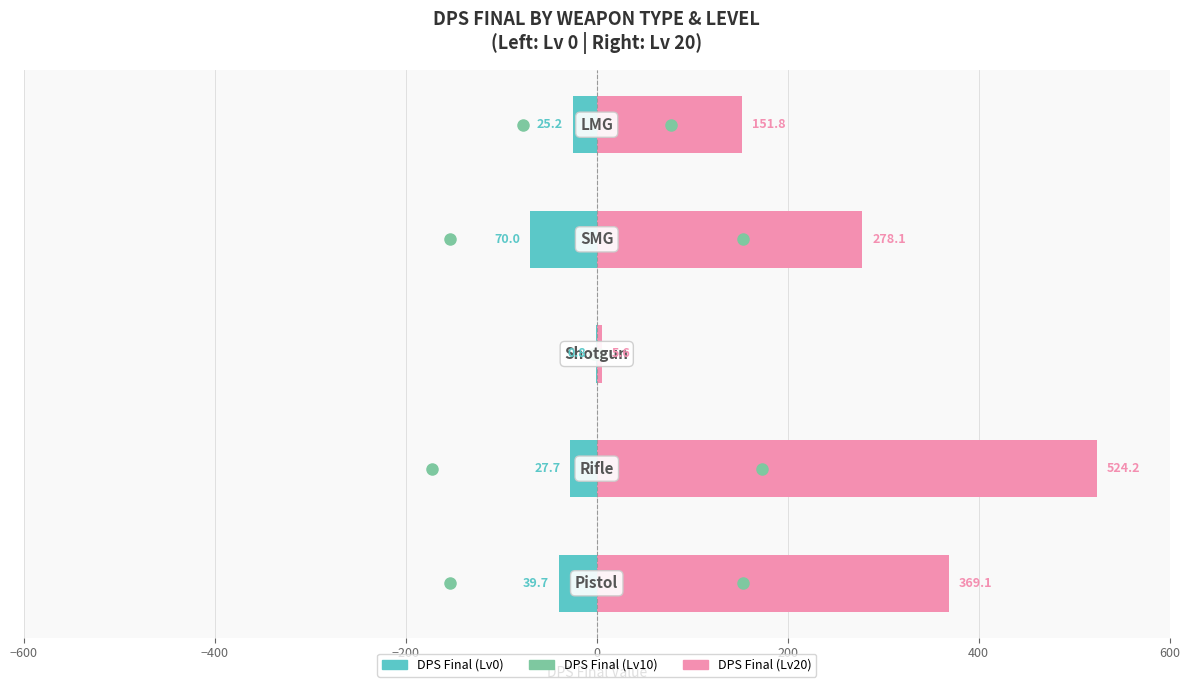

Rank the series at −200 from highest to lowest value.

DPS Final (Lv20), DPS Final (Lv0)